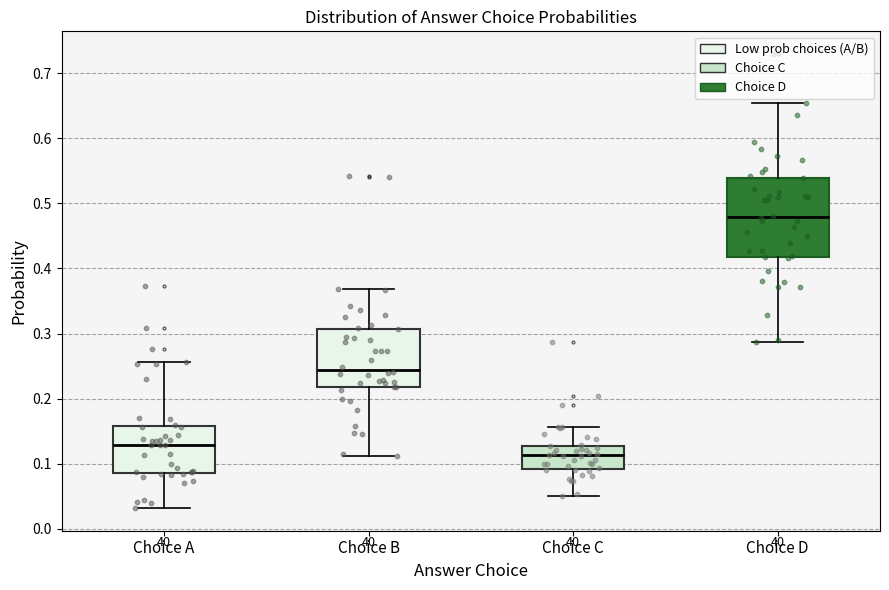

Which box is the tallest, from its lower edge to its upper edge?

Choice D